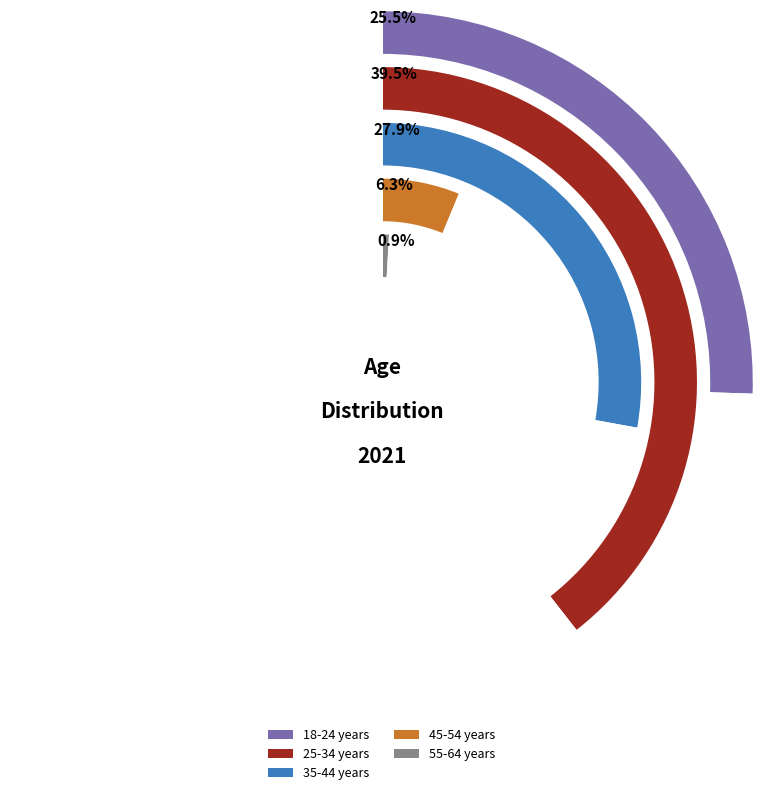

The 35-44 years slice represents 23% of the pie. True or false?

False